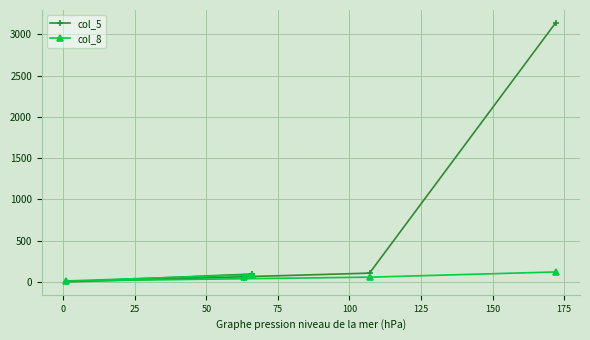

What are all the series names shown in the legend?

col_5, col_8